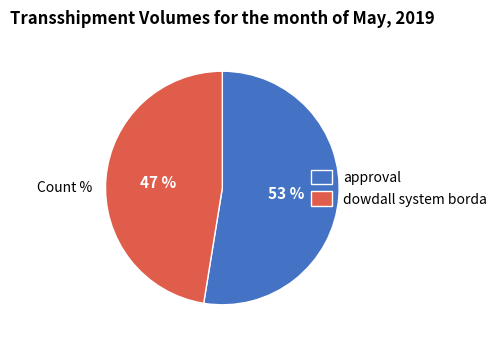

Is dowdall system borda the majority of the pie?

No